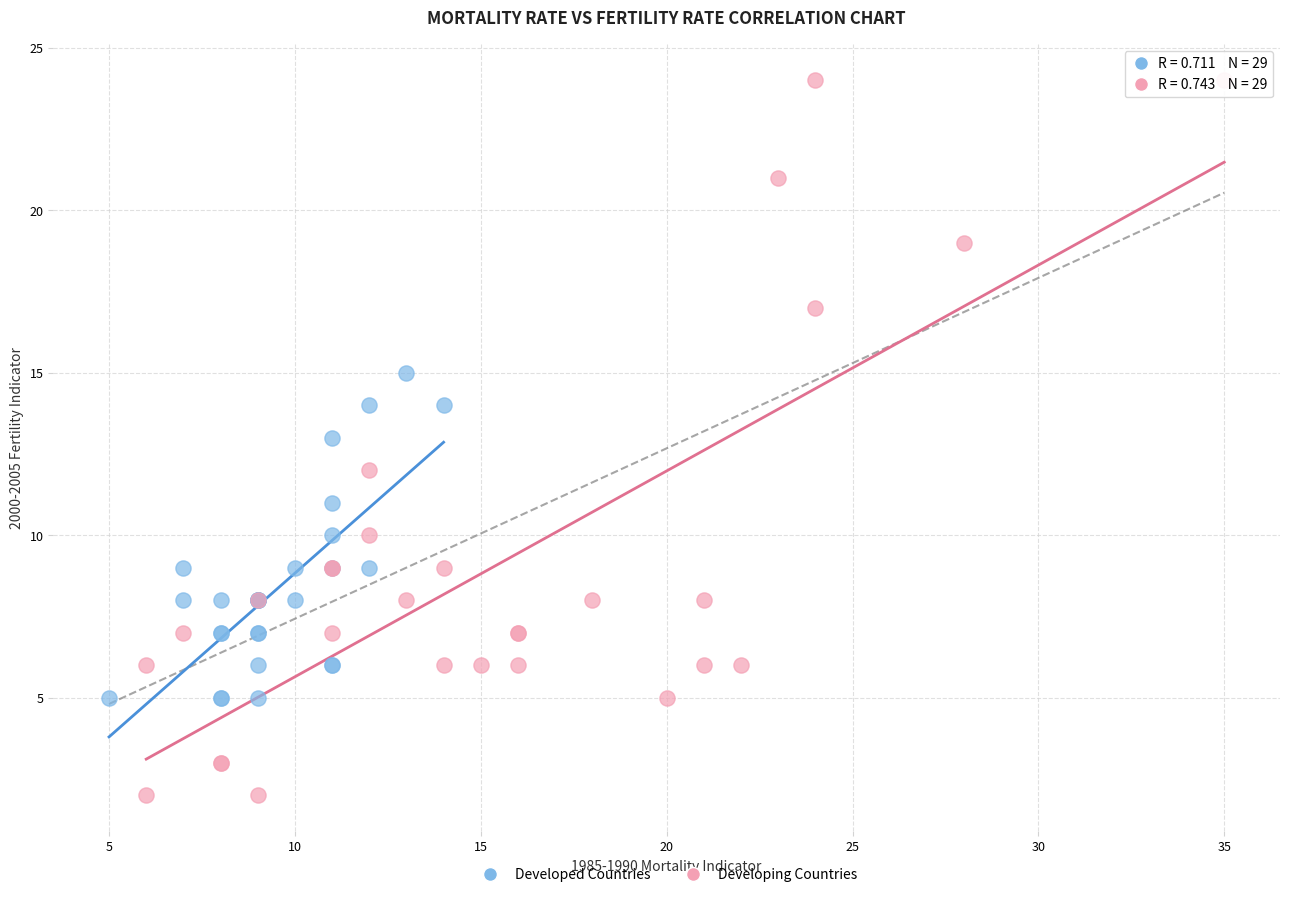

Which series reaches the maximum Y coordinate?

Developing Countries